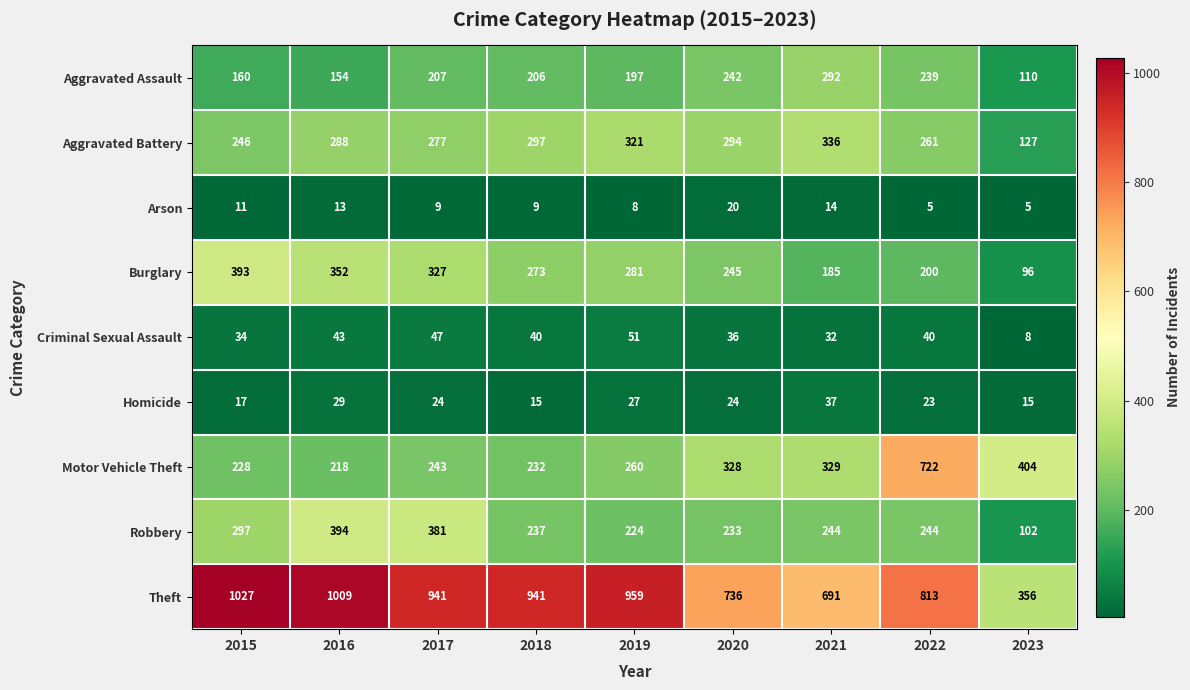

Read the Motor Vehicle Theft value at 2021, to the nearest 50.

350